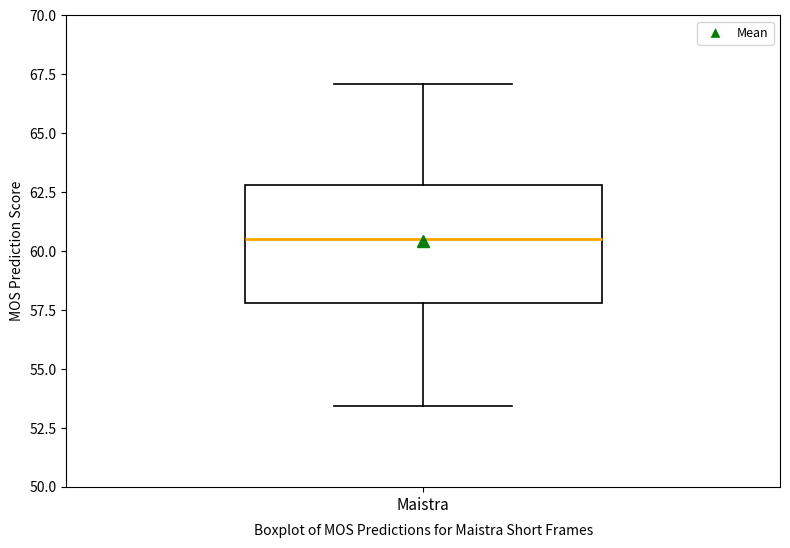

Where does the median line of the box for Maistra sit on the y-axis? The values are not printed on the chart, so give them approximately, as read against the axis.

60.5